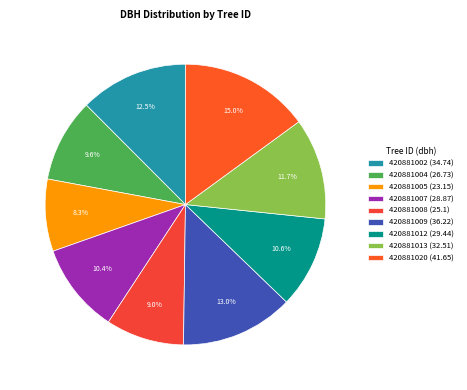

To the nearest percent, what is the combined percentage of 420881007 and 420881013?

22%